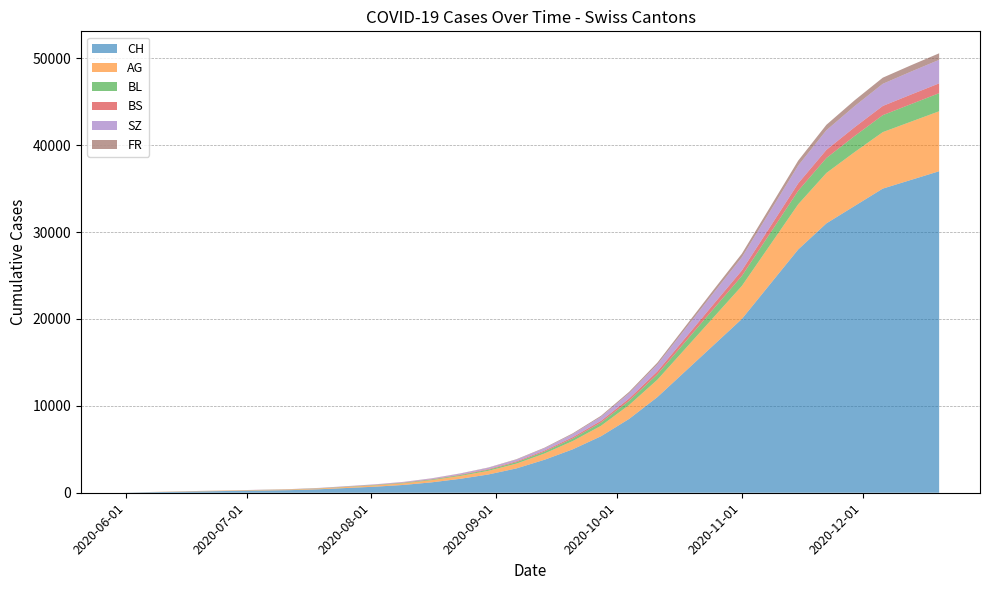

Reading left to right, list all the values displayed in this chart.

CH: 0	66	114	167	215	260	303	400	550	700	900	1200	1600	2100	2800	3800	5000	6500	8500	11000	14000	17000	20000	24000	28000	31000	33000	35000	36000	37000
AG: 0	15	30	35	45	55	70	90	120	150	190	250	330	420	550	720	950	1200	1600	2000	2600	3200	3800	4500	5200	5800	6200	6500	6700	6900
BL: 0	2	6	8	10	14	20	27	36	46	58	75	100	130	170	220	290	370	480	620	800	980	1150	1350	1560	1720	1850	1950	2020	2080
BS: 0	3	9	11	11	12	12	14	18	24	32	42	56	72	94	122	160	205	265	340	440	540	630	740	850	940	1010	1060	1100	1130
SZ: 0	0	0	1	1	9	17	25	35	47	62	82	110	145	195	260	350	460	610	800	1050	1300	1520	1780	2050	2260	2430	2550	2640	2710
FR: 0	0	0	1	2	2	2	3	5	8	12	18	26	36	50	68	92	120	160	210	280	350	415	490	565	625	670	705	730	750